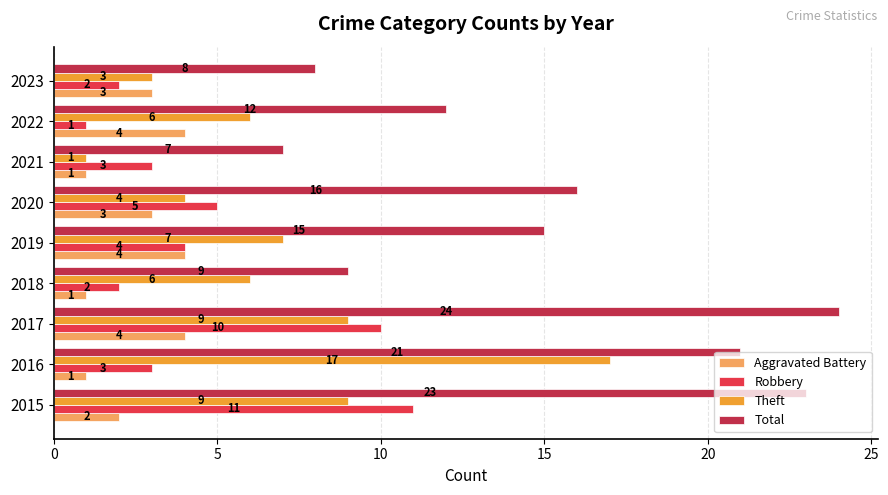

True or false: Aggravated Battery has a value of 7 at 2019.

False